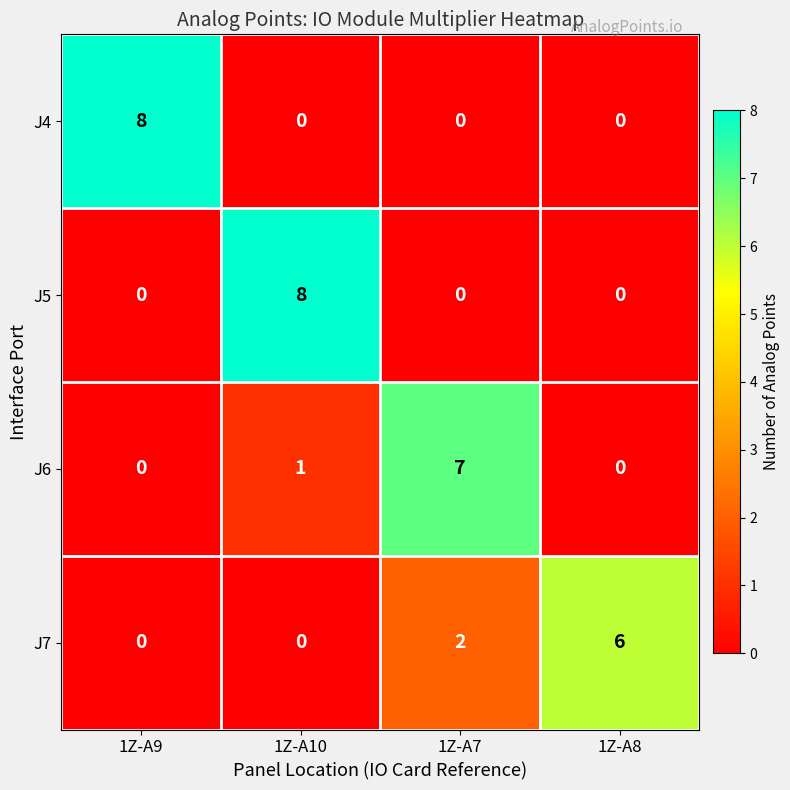

What is the maximum value shown in the chart?

8